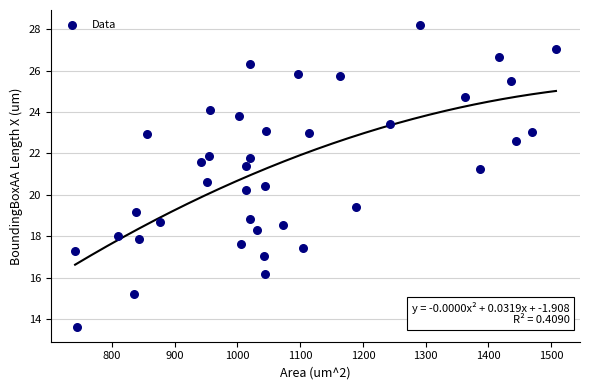

What is the range of X values (max minus min)?

766.6